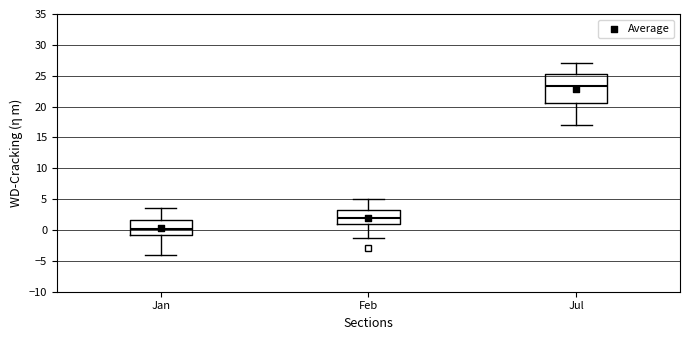

Reading left to right, transcribe this box plot: for each box, give where its median line is, the range the box spans, and where its two whiskers end, as read against the y-axis. The values are not printed on the chart, so give them approximately, as read against the axis.

Jan: median 0.0, box -0.5 to 1.5, whiskers -4.0 to 3.5
Feb: median 2.0, box 1.0 to 3.0, whiskers -1.5 to 5.0
Jul: median 23.5, box 20.5 to 25.0, whiskers 17.0 to 27.0